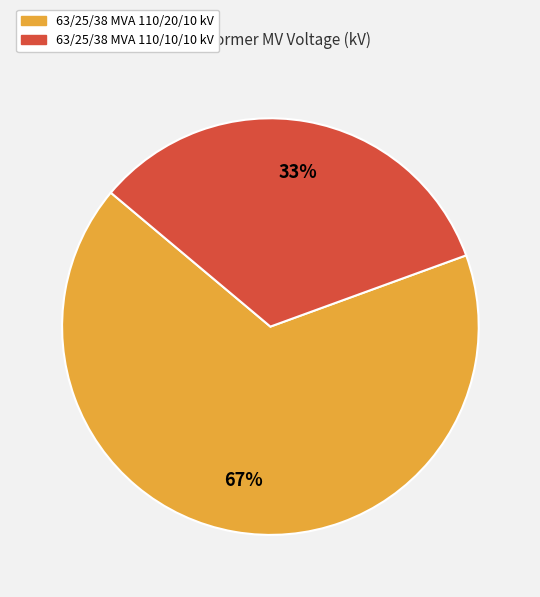

Which slice is the smallest?

63/25/38 MVA 110/10/10 kV